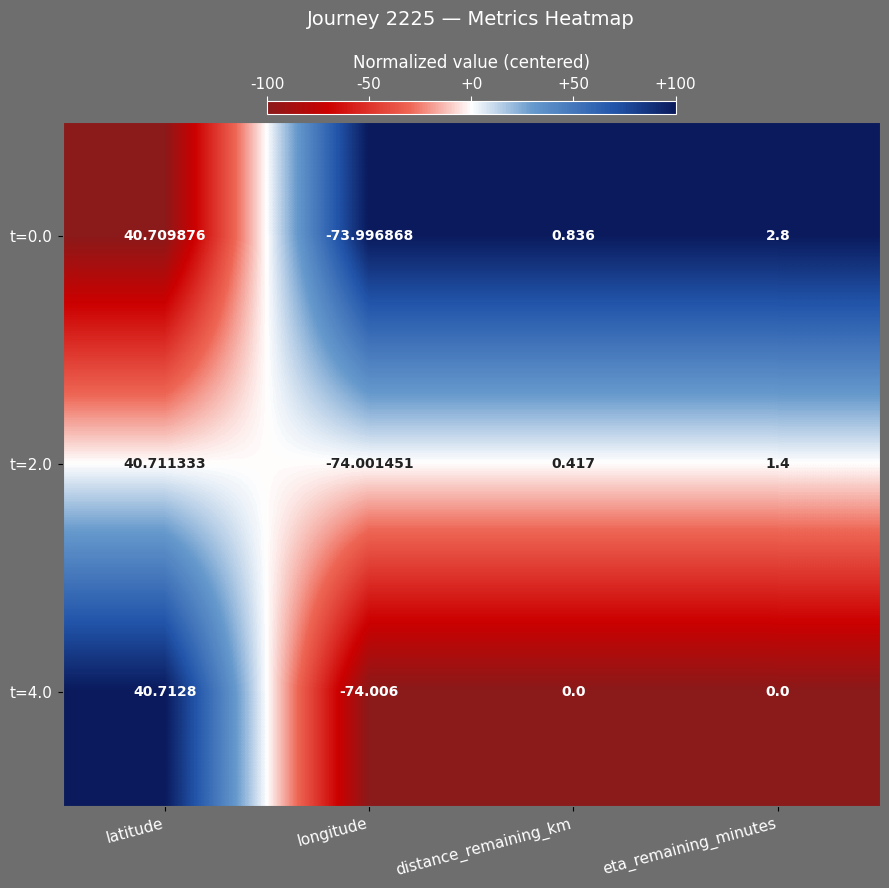

At which label does t=4.0 reach its minimum?

longitude